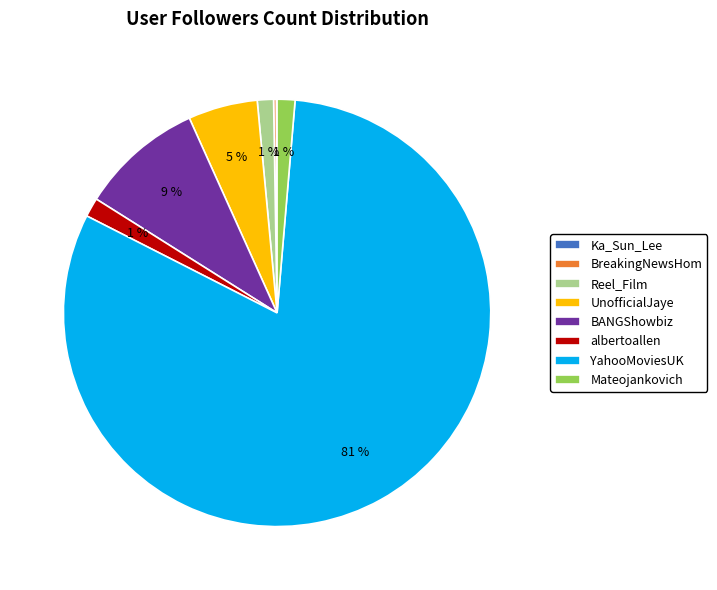

The Reel_Film slice represents 1% of the pie. True or false?

True